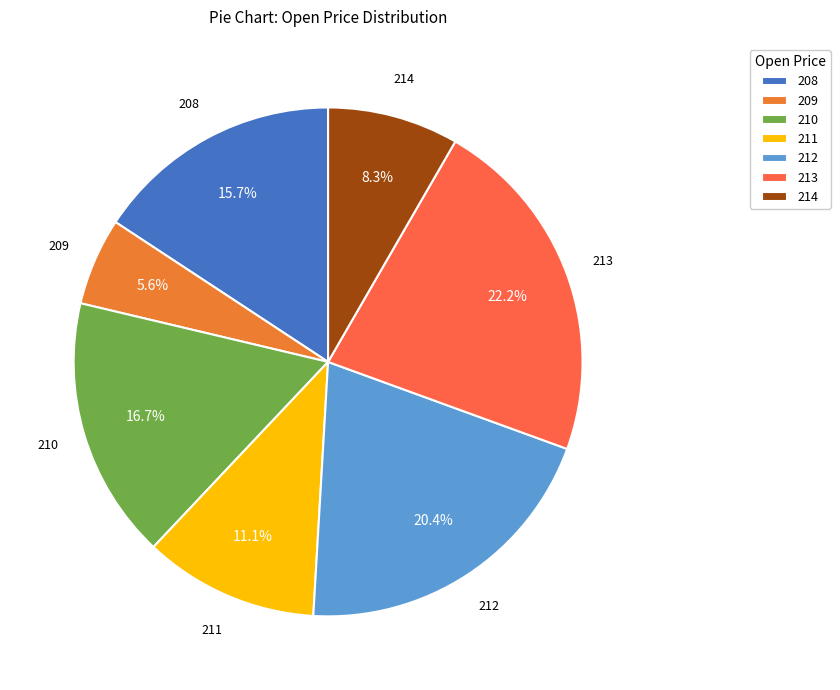

Does 213 represent more than half of the total?

No